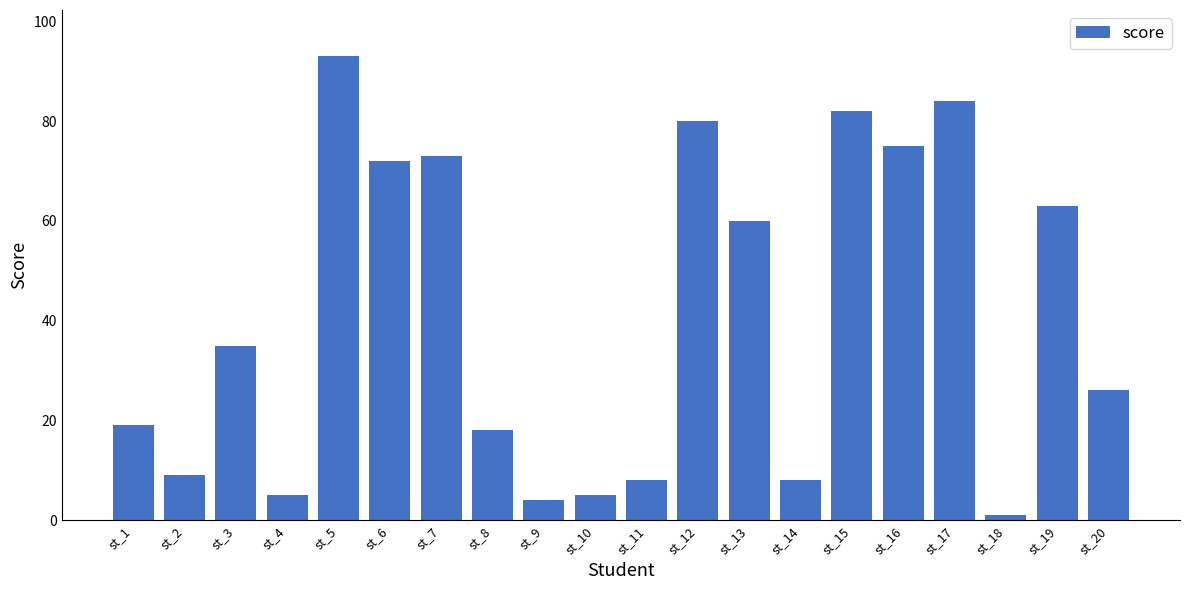

What is the maximum value shown in the chart?

93